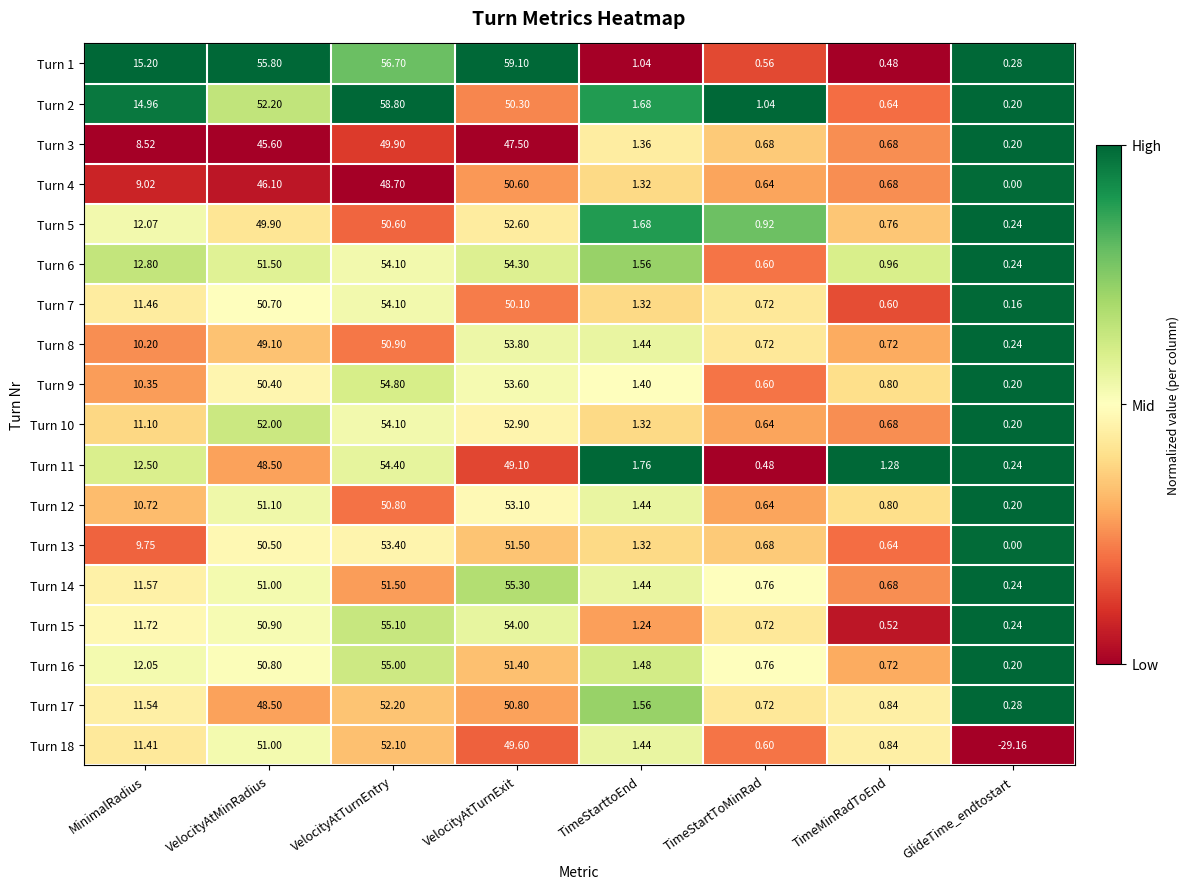

List the labels in order of Turn 12 value, largest first.

VelocityAtTurnExit, VelocityAtMinRadius, VelocityAtTurnEntry, MinimalRadius, TimeStarttoEnd, TimeMinRadToEnd, TimeStartToMinRad, GlideTime_endtostart